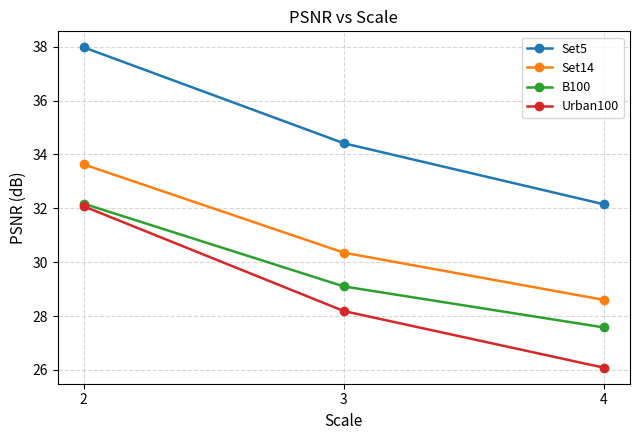

Reading left to right, transcribe all the data shown in this chart.

Set5: 38.0	34.4	32.1
Set14: 33.6	30.4	28.6
B100: 32.2	29.1	27.6
Urban100: 32.1	28.2	26.1